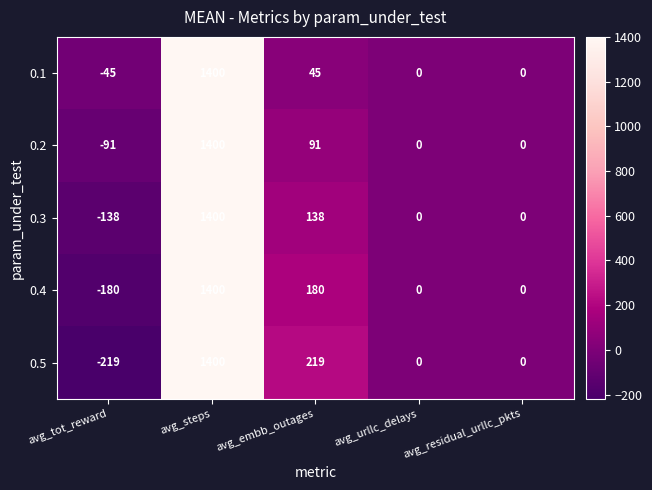

What is the average value of the 0.1 series?

280